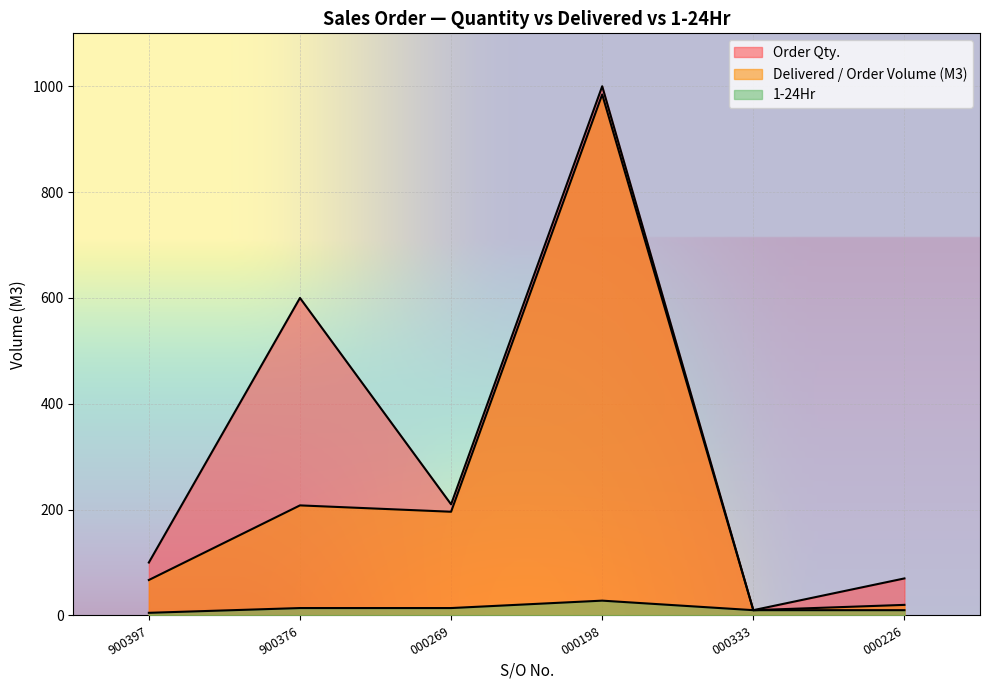

What is the difference between the maximum and minimum values in the 1-24Hr series?

23.0